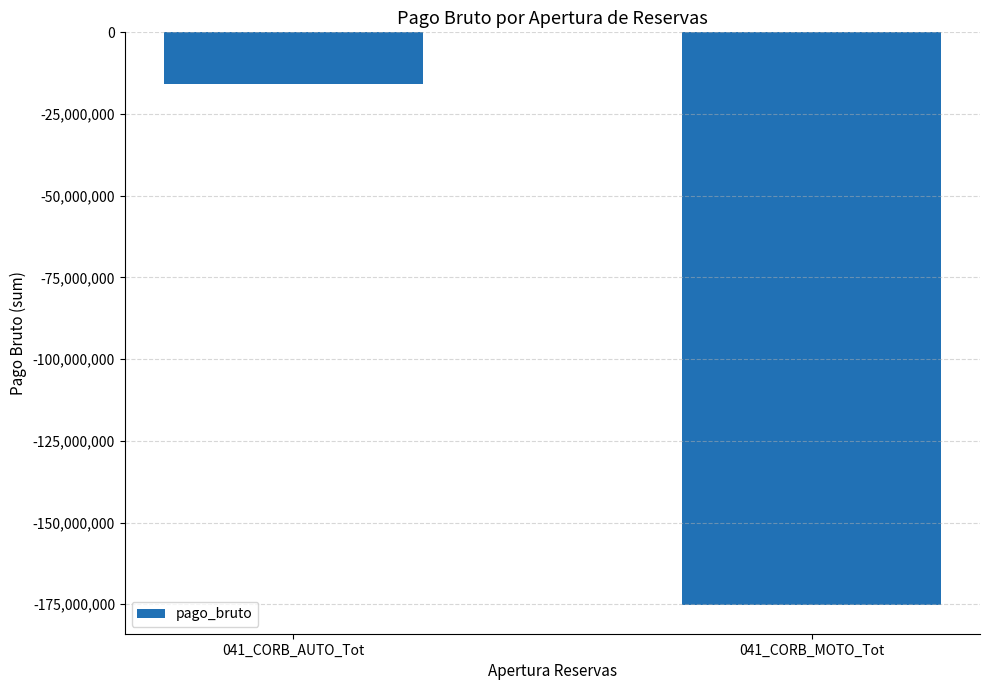

What is the approximate value at 041_CORB_MOTO_Tot, to the nearest 50?

-175245050